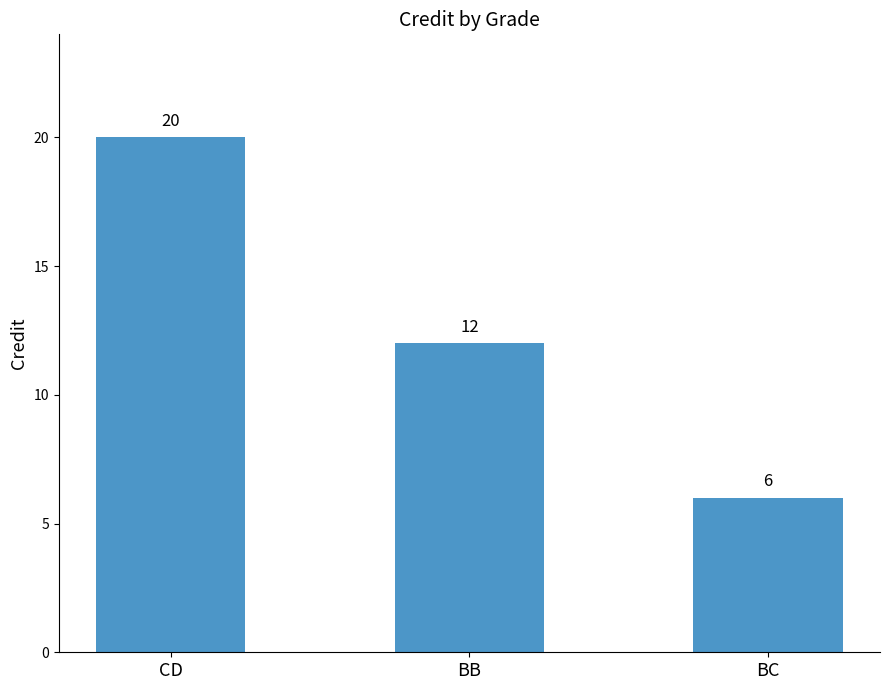

At which category does the chart reach its peak across all series?

CD